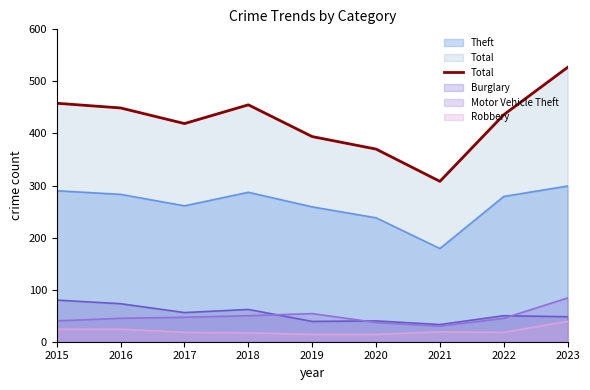

At which label is the value closest to 417?

2017